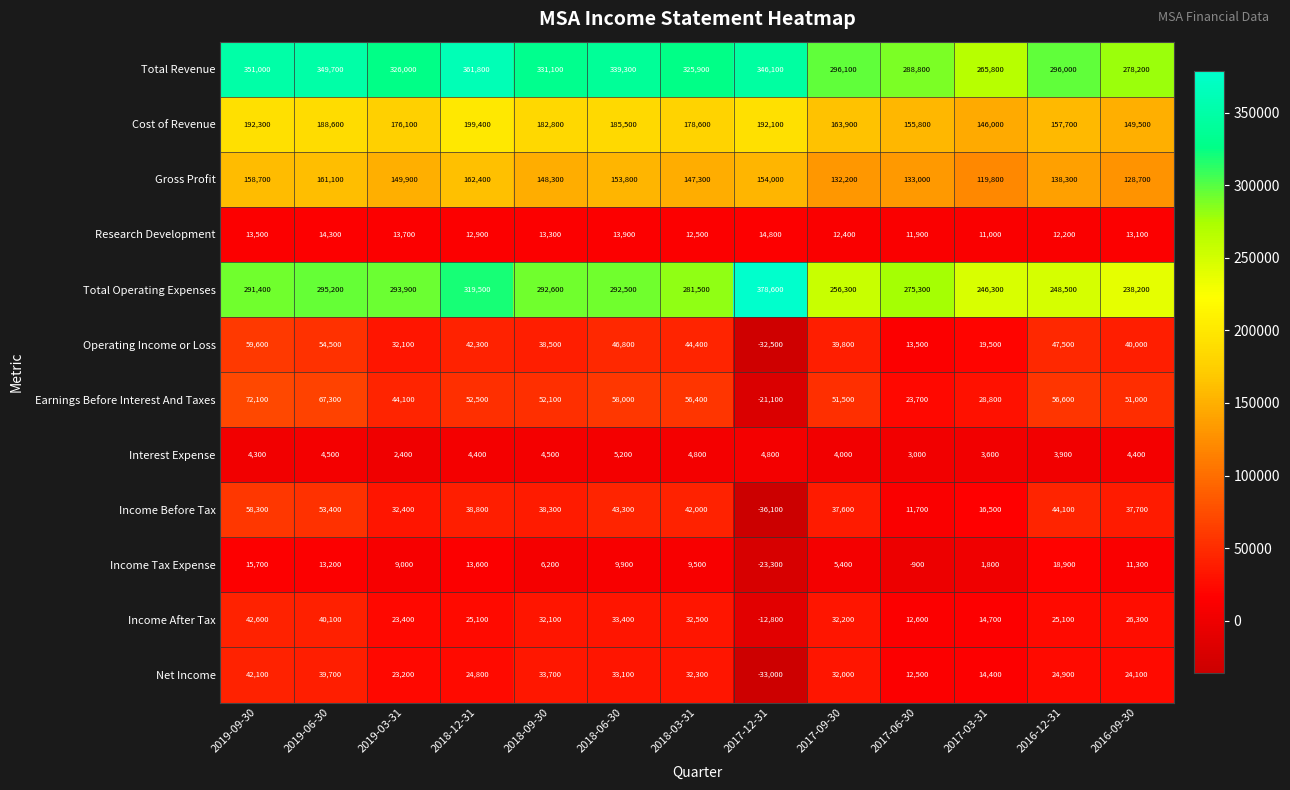

Which category has the highest value across all series?

2017-12-31